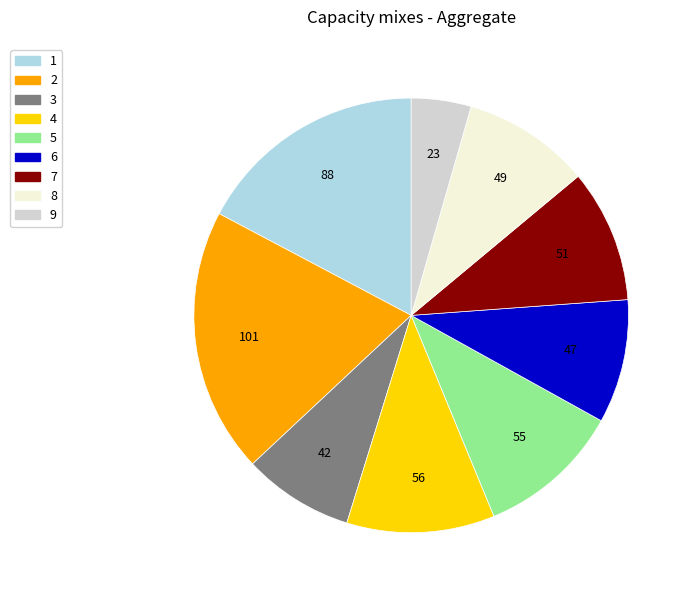

Approximately how many times larger is the value at 1 compared to 8?

1.8